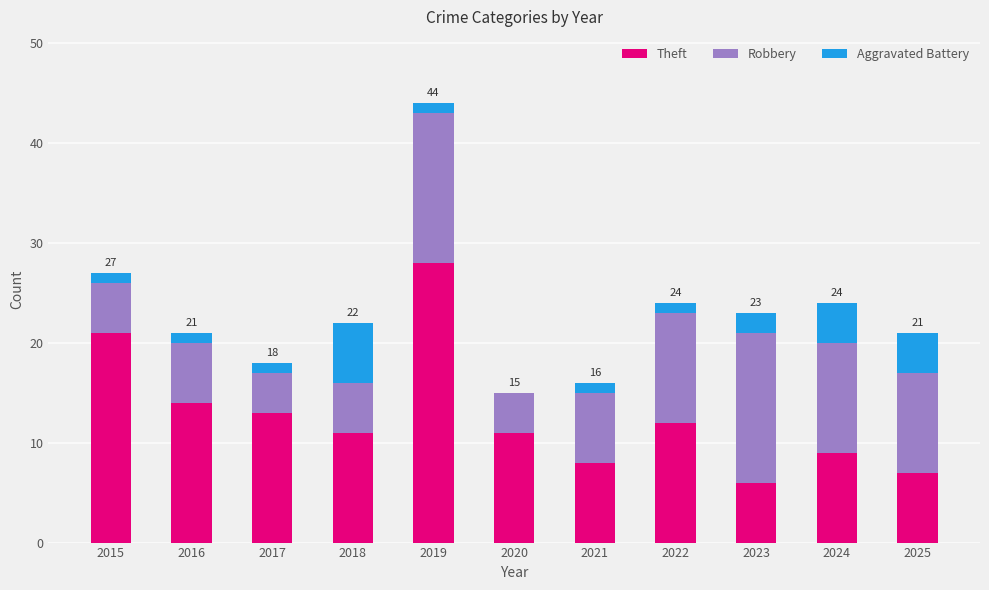

What is the highest value of the Theft series?

28